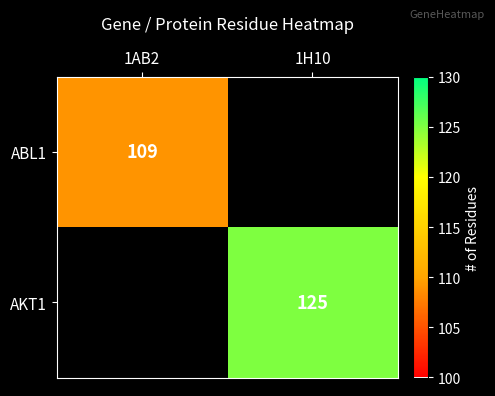

The AKT1 series shows 125 at 1H10. True or false?

True